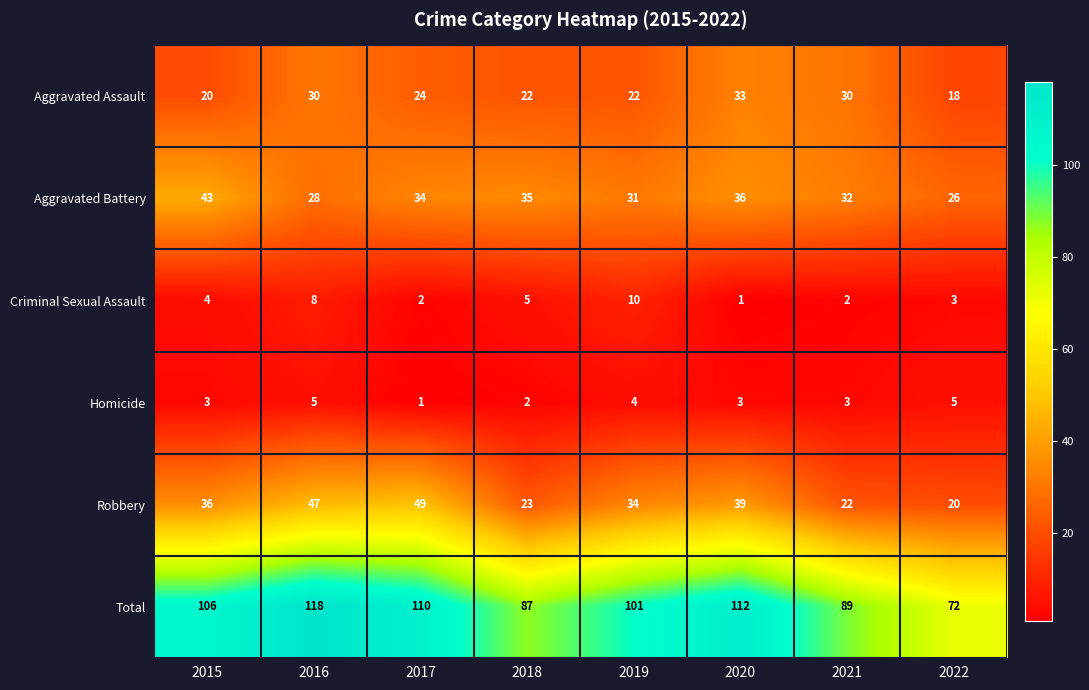

Which series has the widest spread of values?

Total